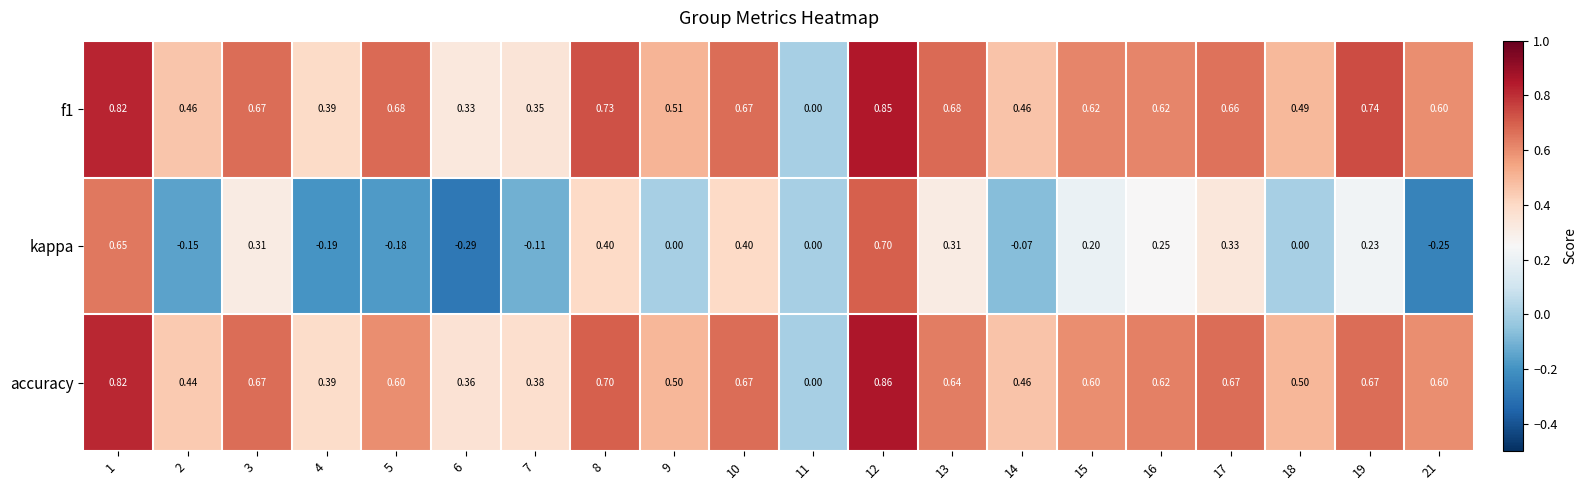

Which series has the largest range (max minus min)?

kappa